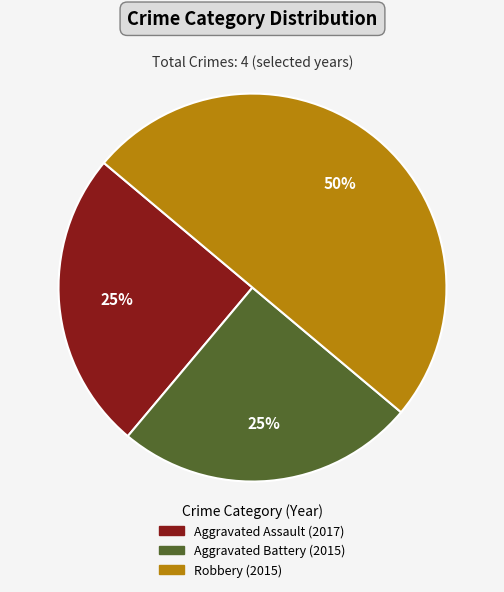

Which has a higher value, Aggravated Battery (2015) or Robbery (2015)?

Robbery (2015)